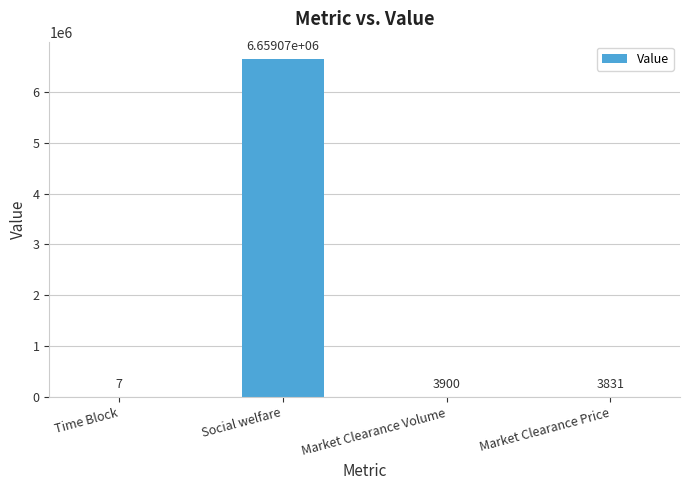

What is the sum of the values at Market Clearance Volume and Time Block?

3907.0